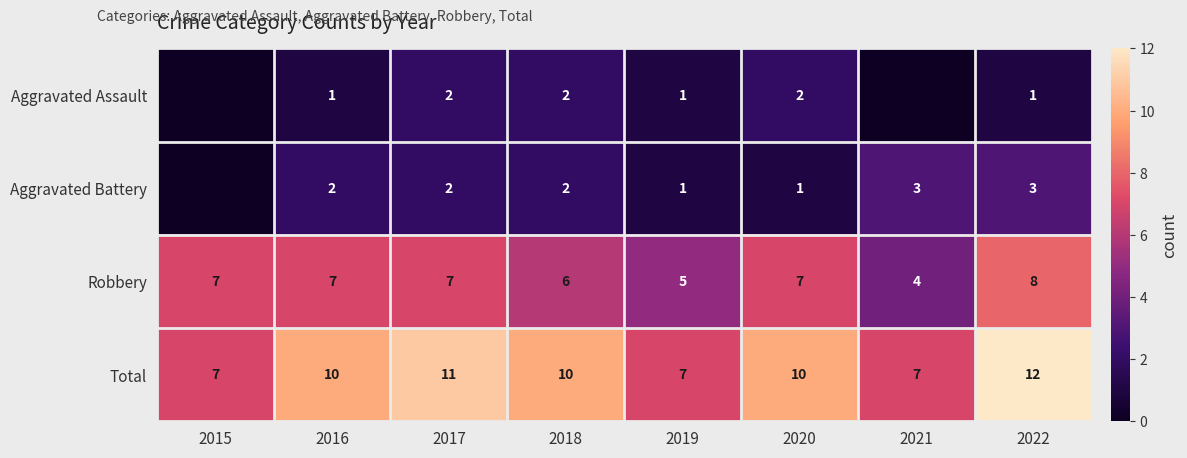

What is the difference between the highest and lowest values at 2020?

9